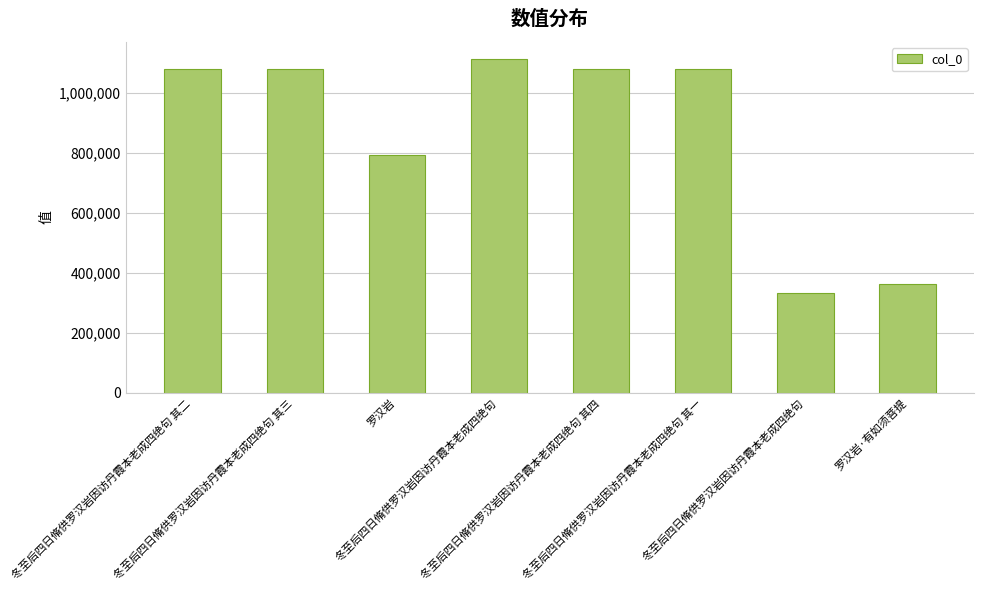

Are the bars grouped side by side (vs. stacked)?

No